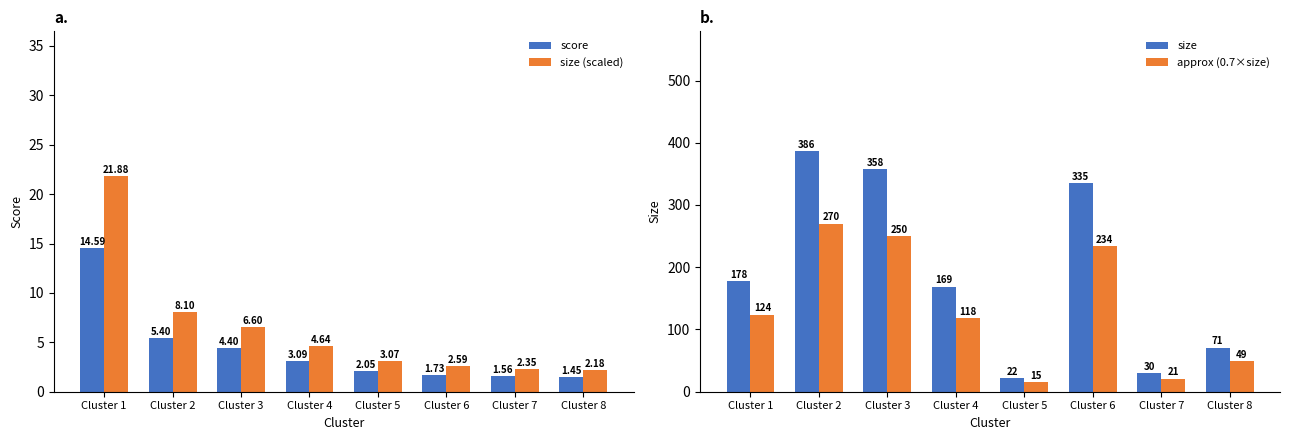

Which series has the largest range (max minus min)?

size